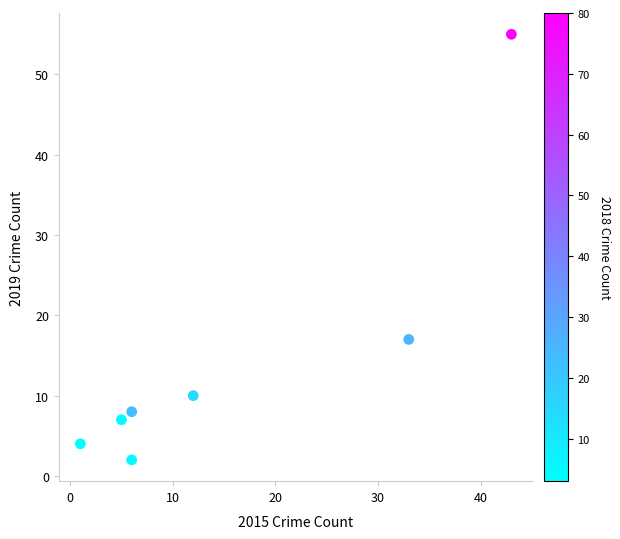

What Y value in the scatter plot is closest to 28?

17